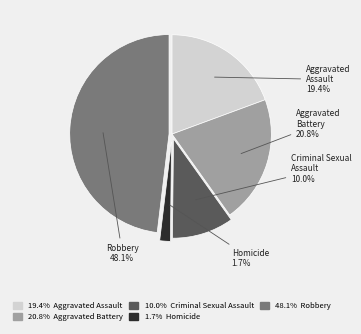

What is the largest slice in the pie chart?

Robbery